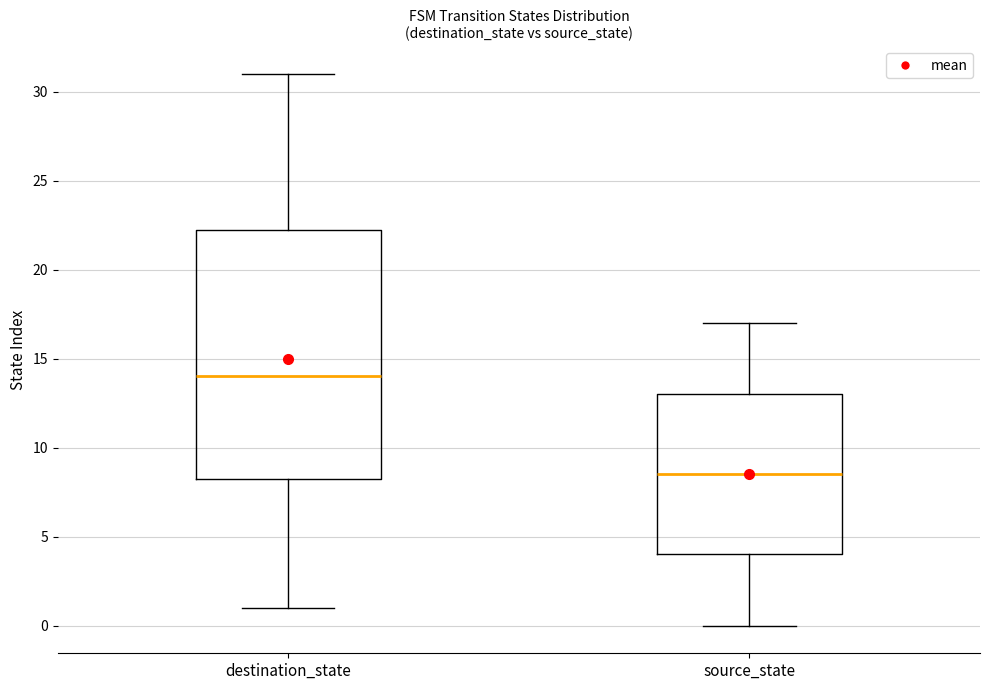

Comparing the boxes themselves (not the whiskers), which one is the tallest?

destination_state